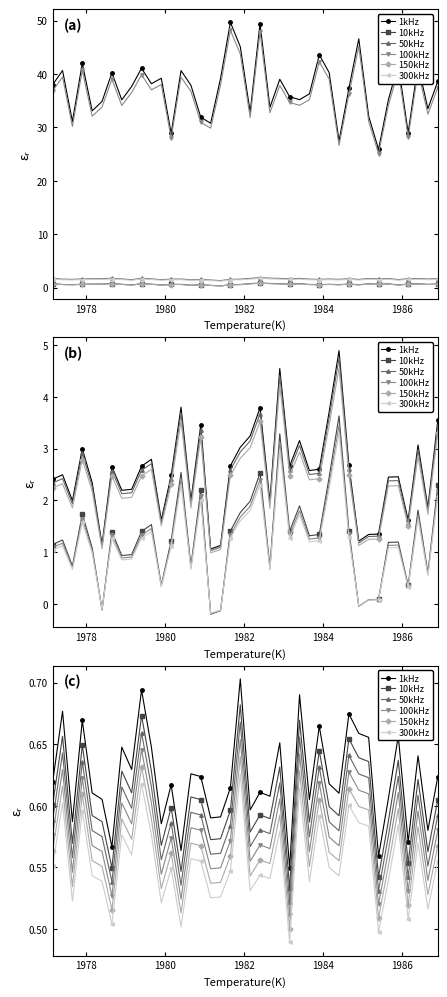

True or false: 50kHz has more than 0 interior local peaks.

True